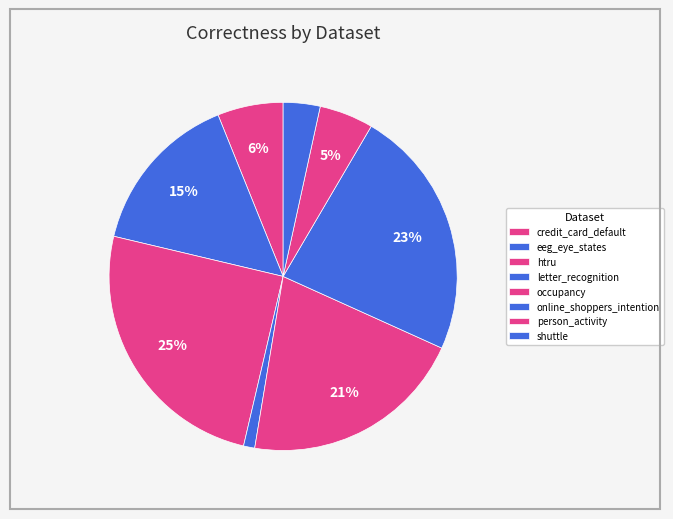

How many segments does this pie chart have?

8